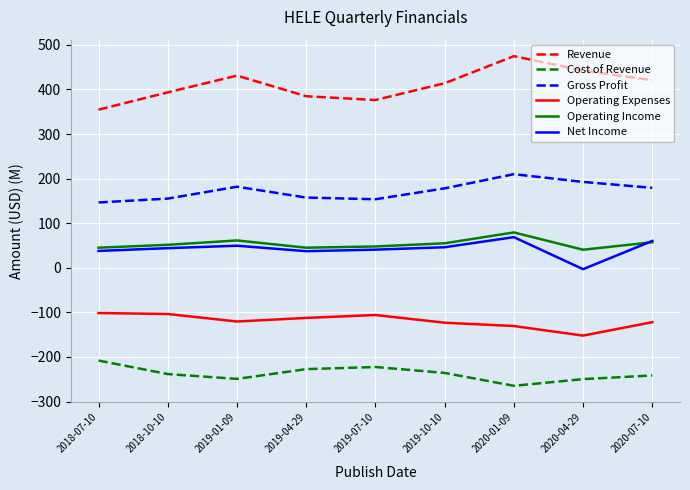

How many categories are shown in the chart?

9